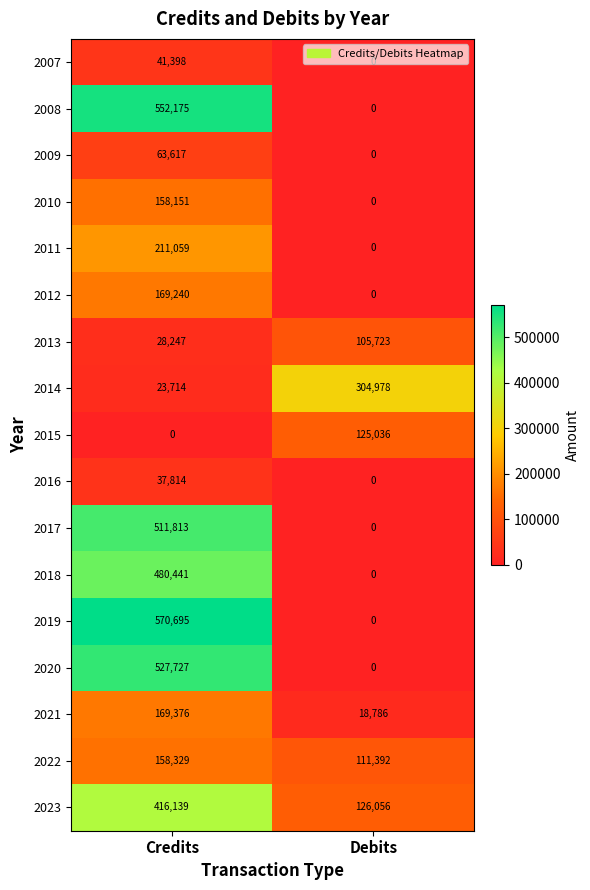

The 2011 series shows 211059 at Credits. True or false?

True